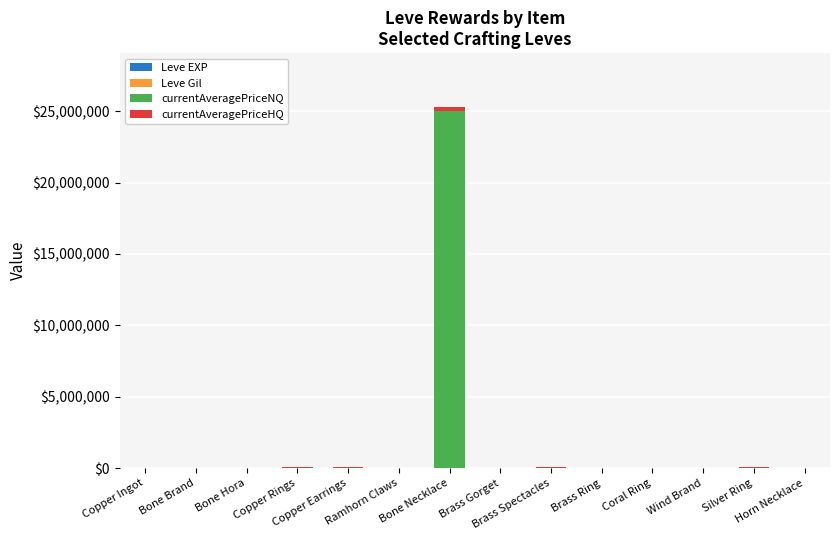

Is it true that Leve Gil equals 126 at Horn Necklace?

False